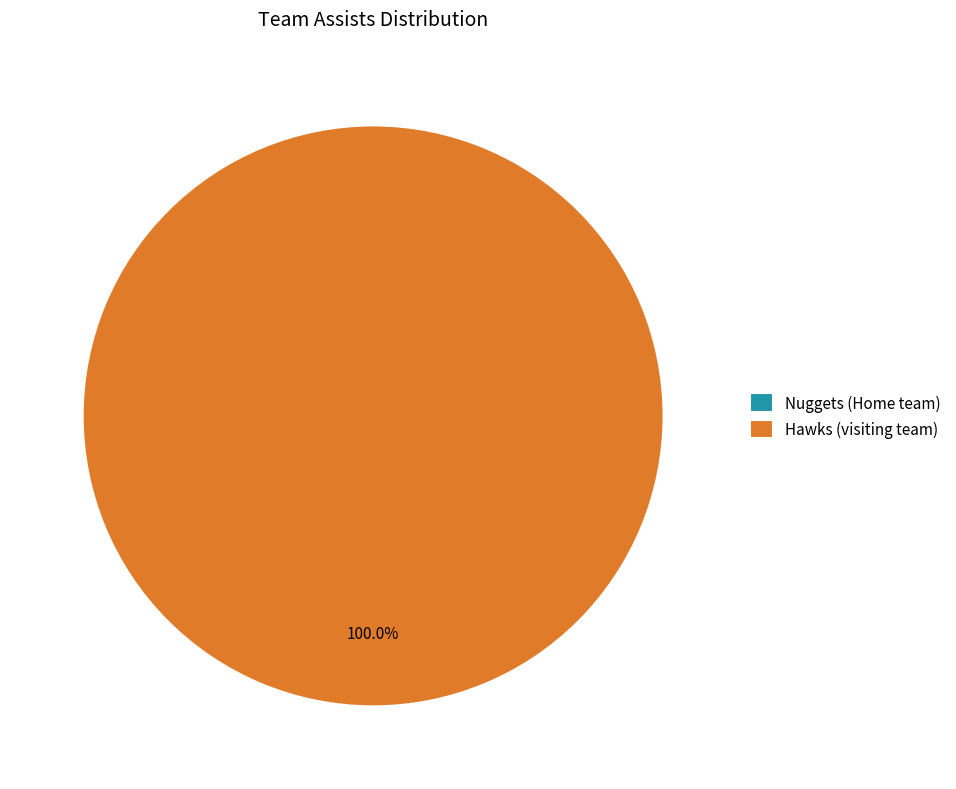

How many slices are in this pie chart?

2